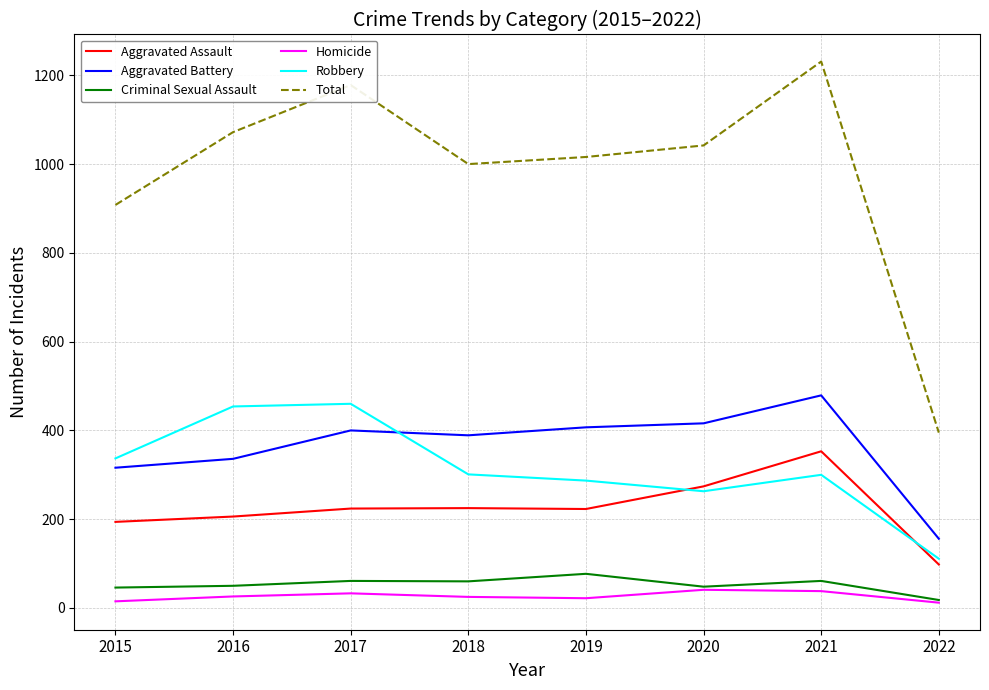

What is the difference between the maximum and second lowest values in the Robbery series?

197